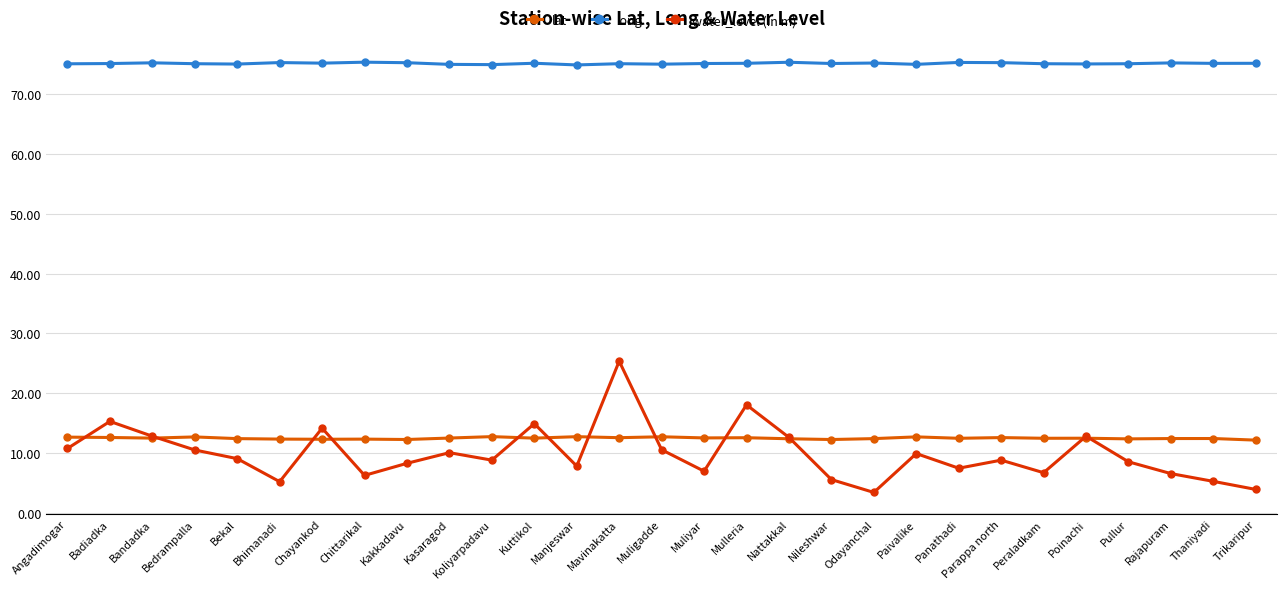

The value of lat at Mulleria is 6.5. True or false?

False